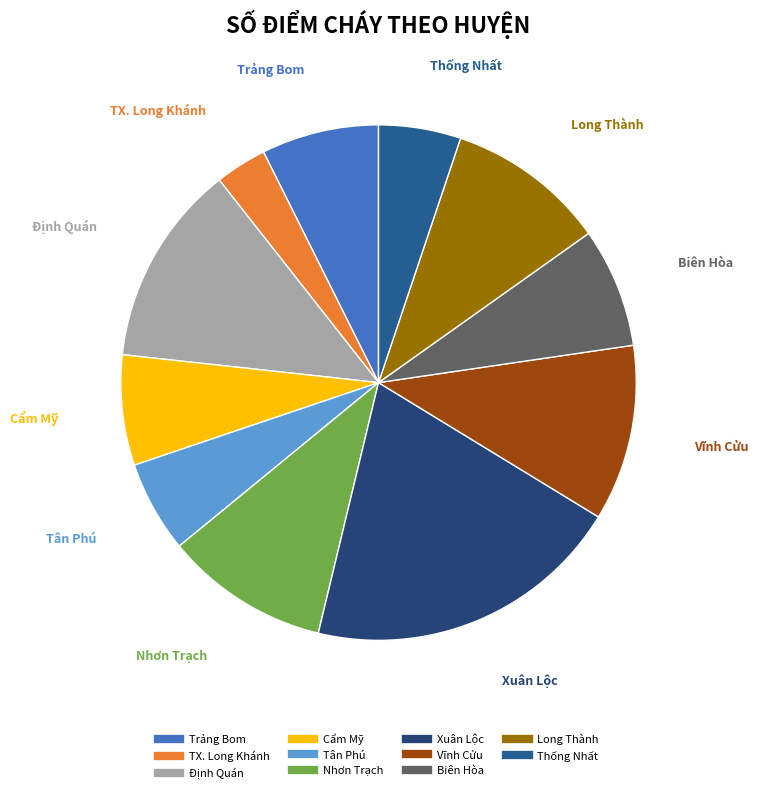

Which category has the biggest portion of the pie?

Xuân Lộc